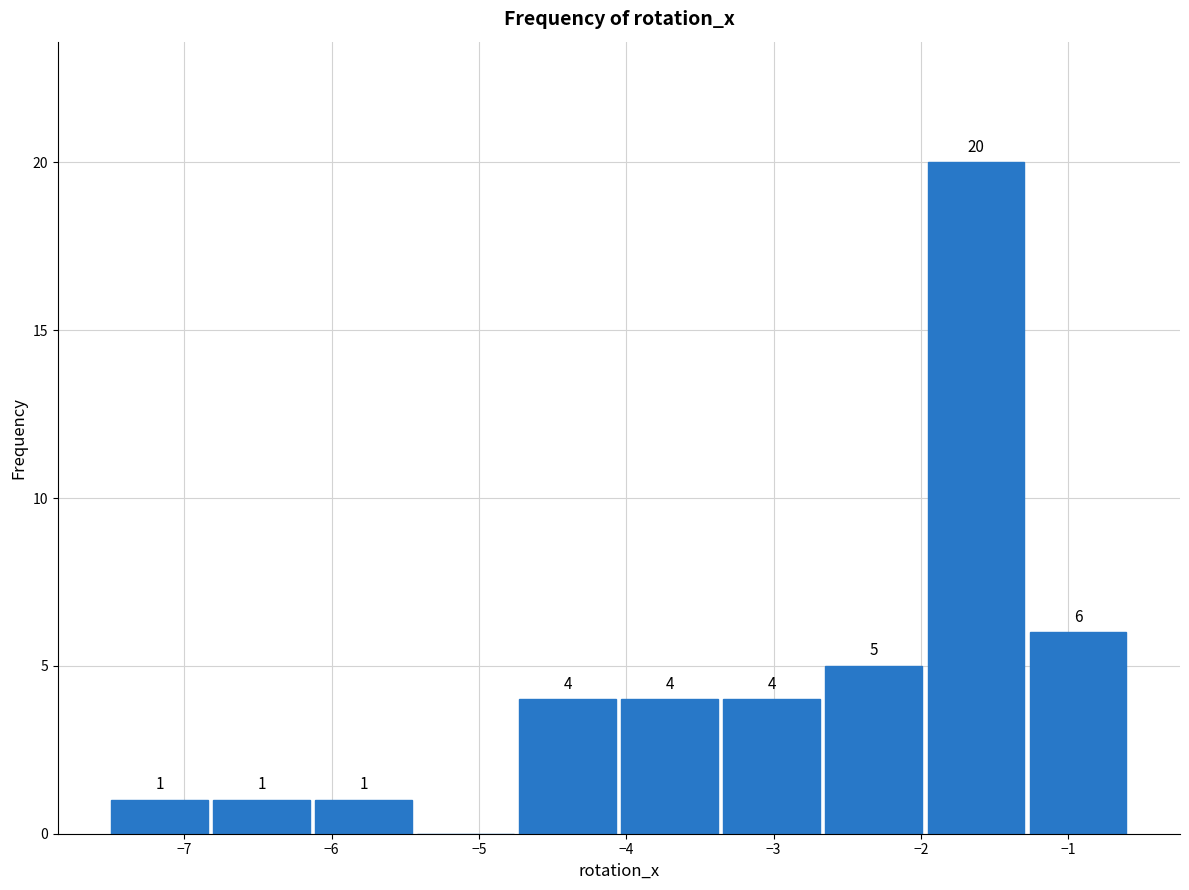

Which range on the x-axis has the tallest bar?

-2.0 to -1.3